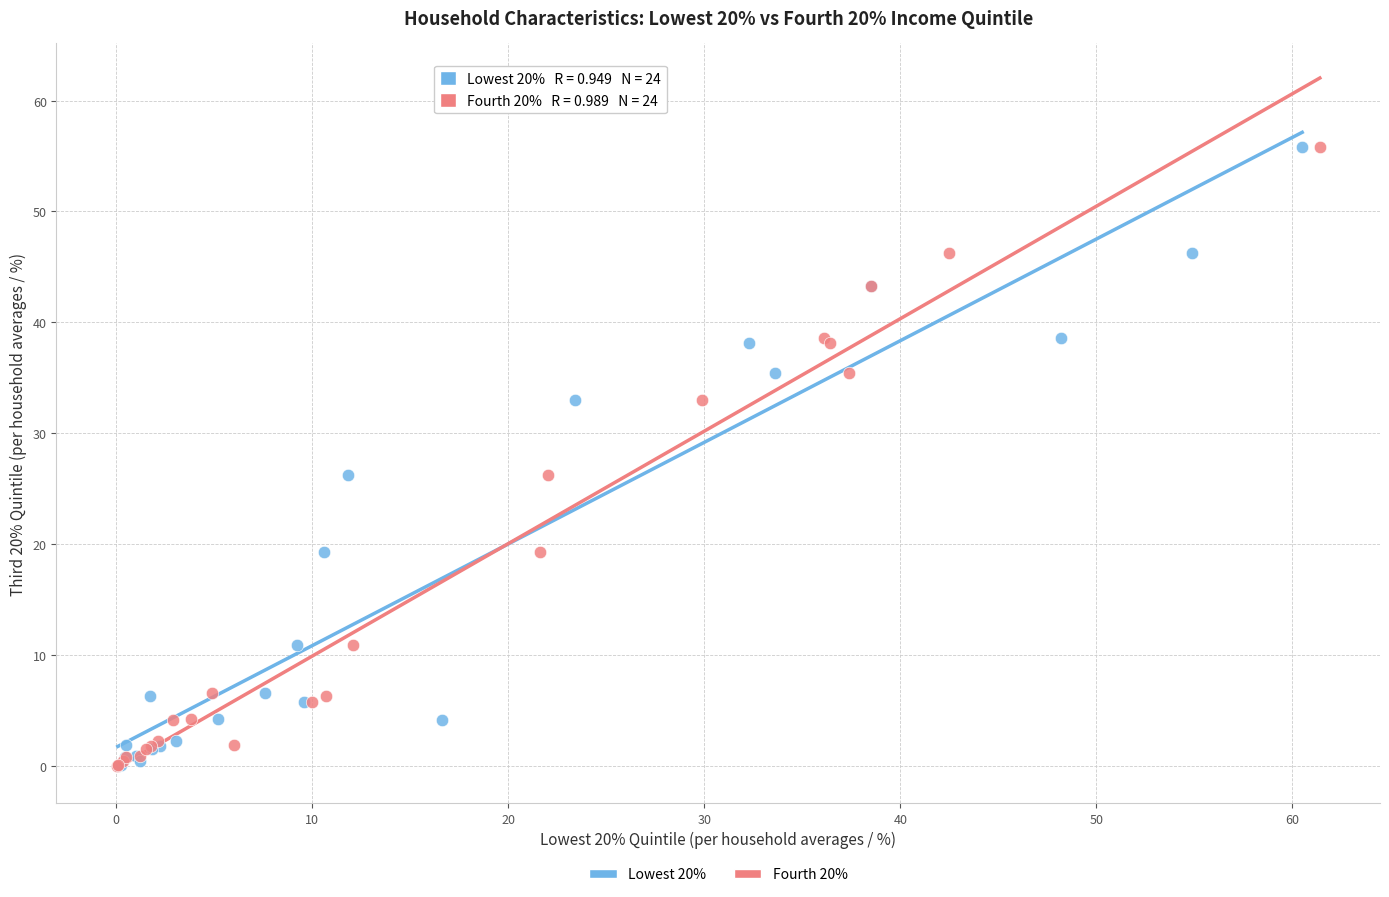

What are all the series names shown in the legend?

Lowest 20%, Fourth 20%